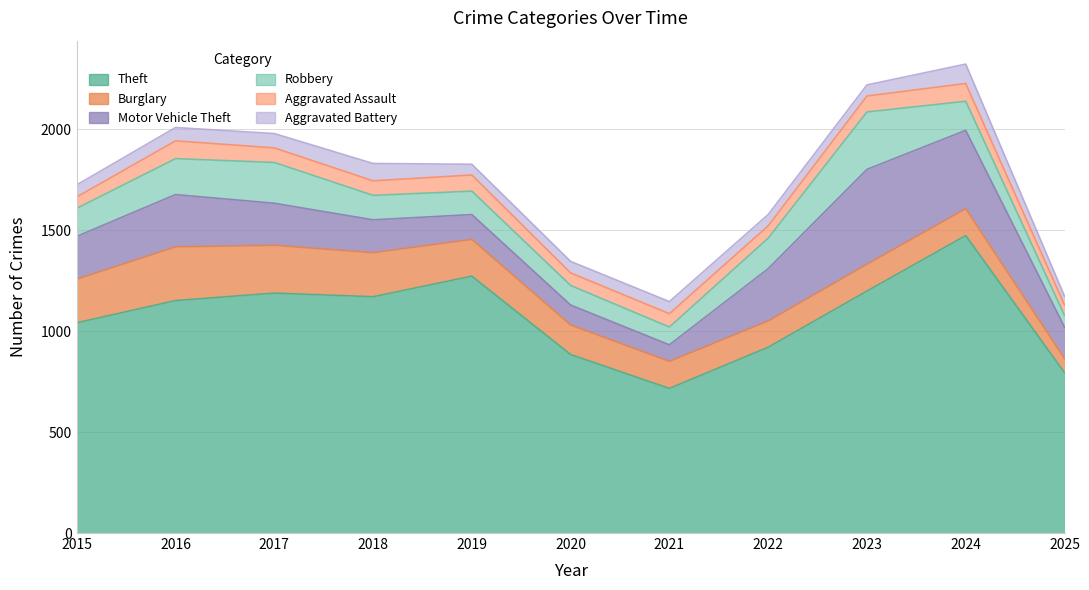

At which label is Motor Vehicle Theft closest to 276?

2016